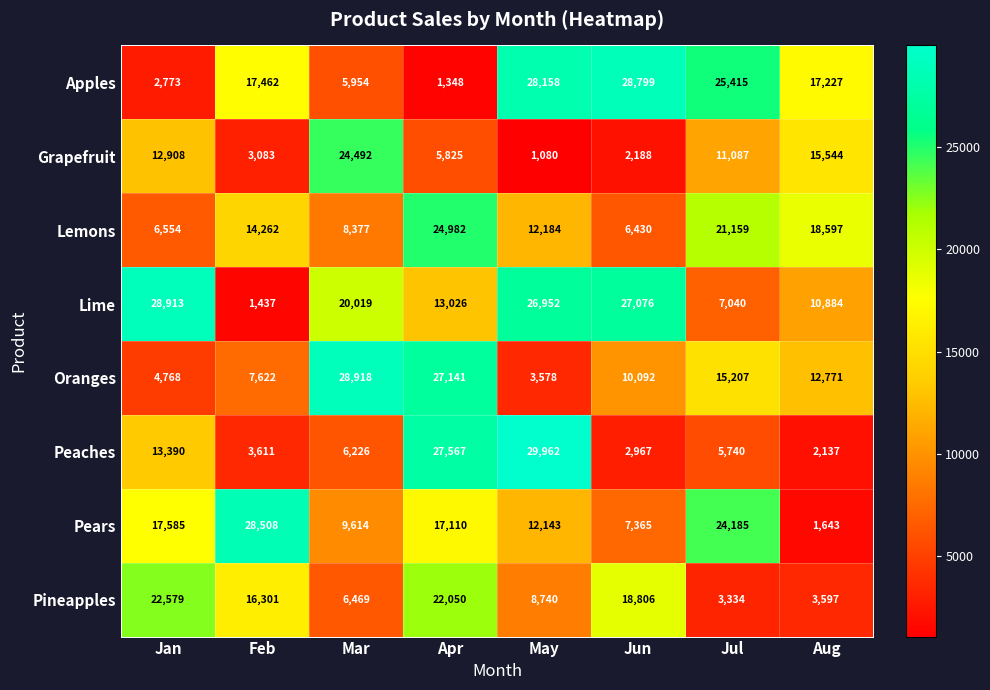

What is the sum of all Peaches values?

91600